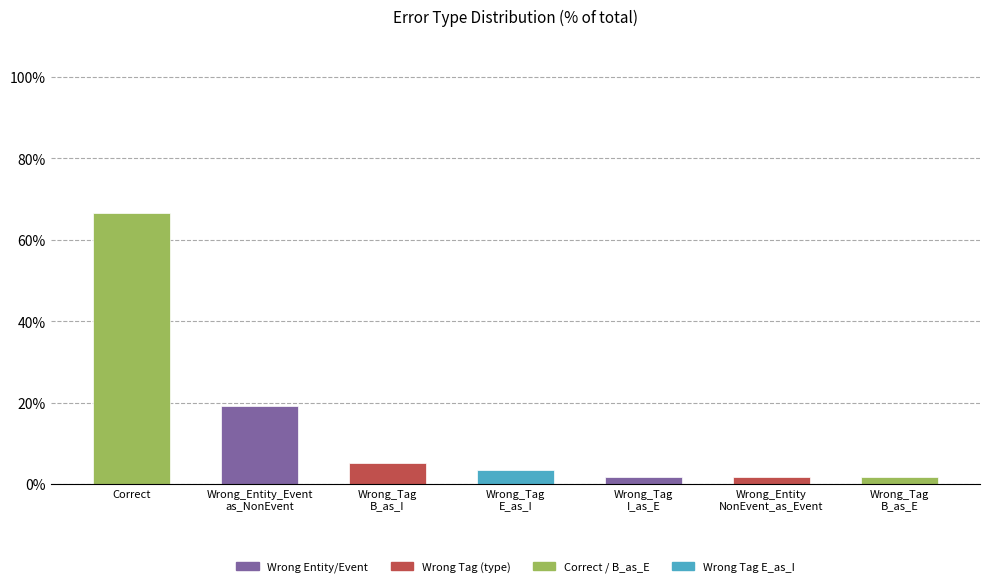

The chart shows a value of 1.8 at Wrong_Tag
B_as_E. True or false?

True